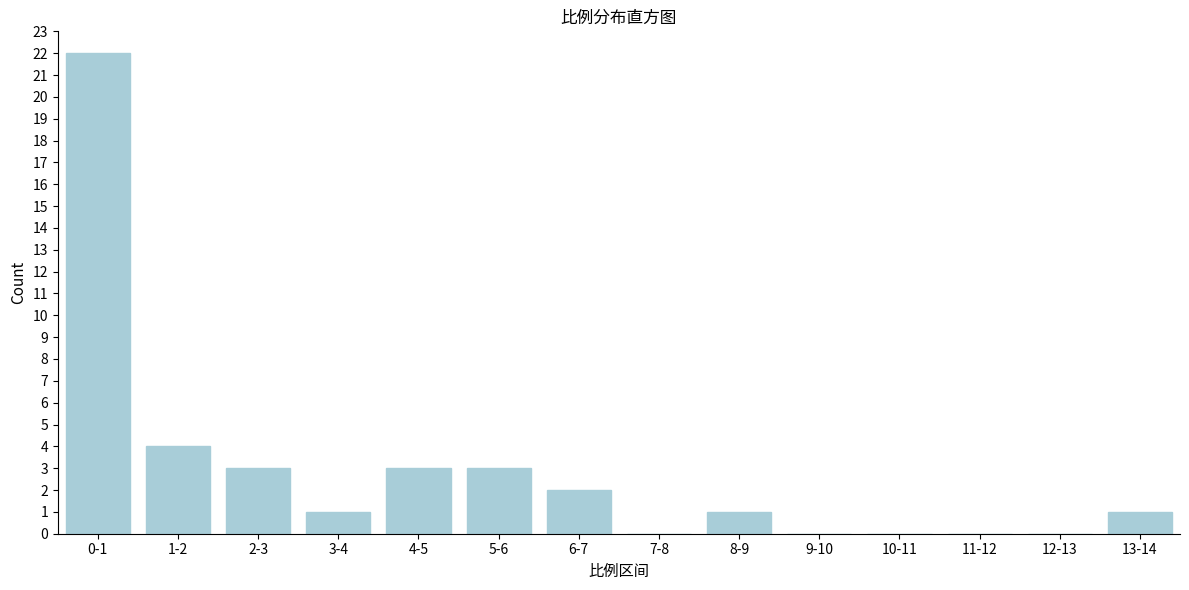

Reading left to right, extract all data points from this chart.

0-1=22	1-2=4	2-3=3	3-4=1	4-5=3	5-6=3	6-7=2	7-8=0	8-9=1	9-10=0	10-11=0	11-12=0	12-13=0	13-14=1